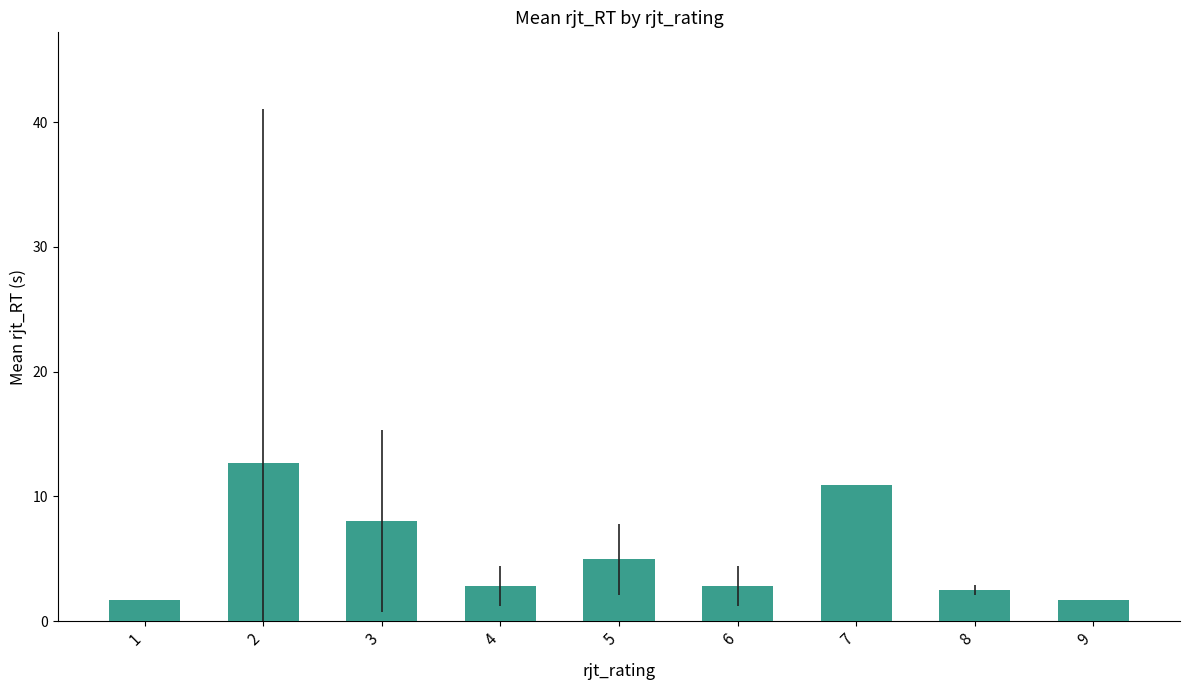

Which category has the highest value across all series?

2